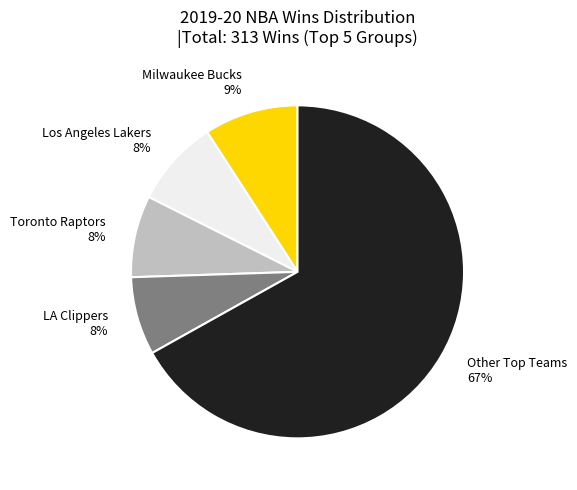

To the nearest percent, what is the difference between the largest and smallest slice percentages?

59%